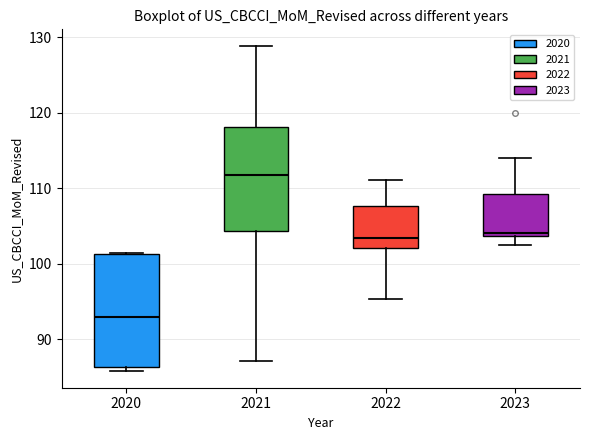

Which box has the highest median line?

2021